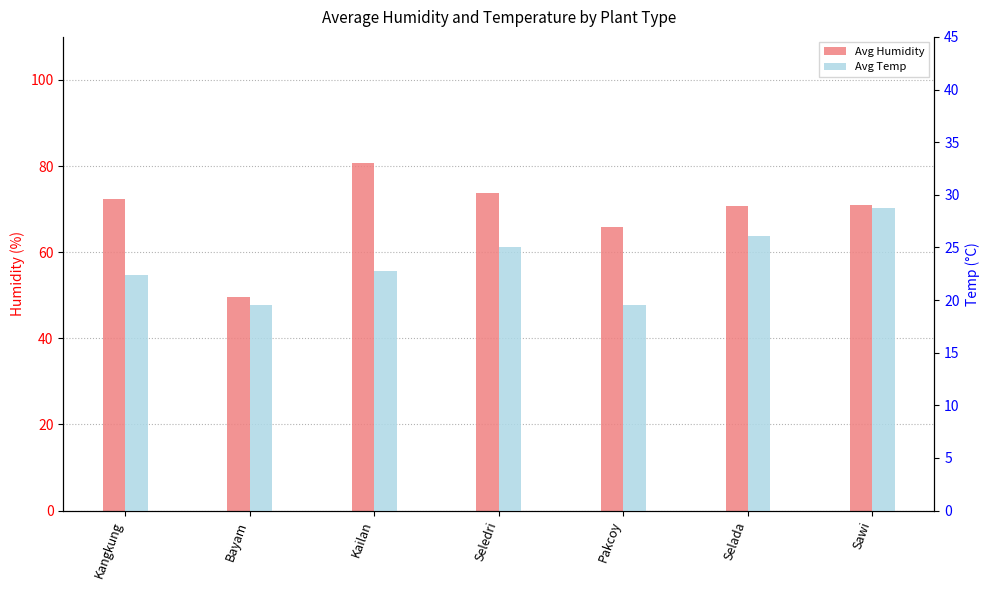

Are the bars grouped side by side (vs. stacked)?

Yes